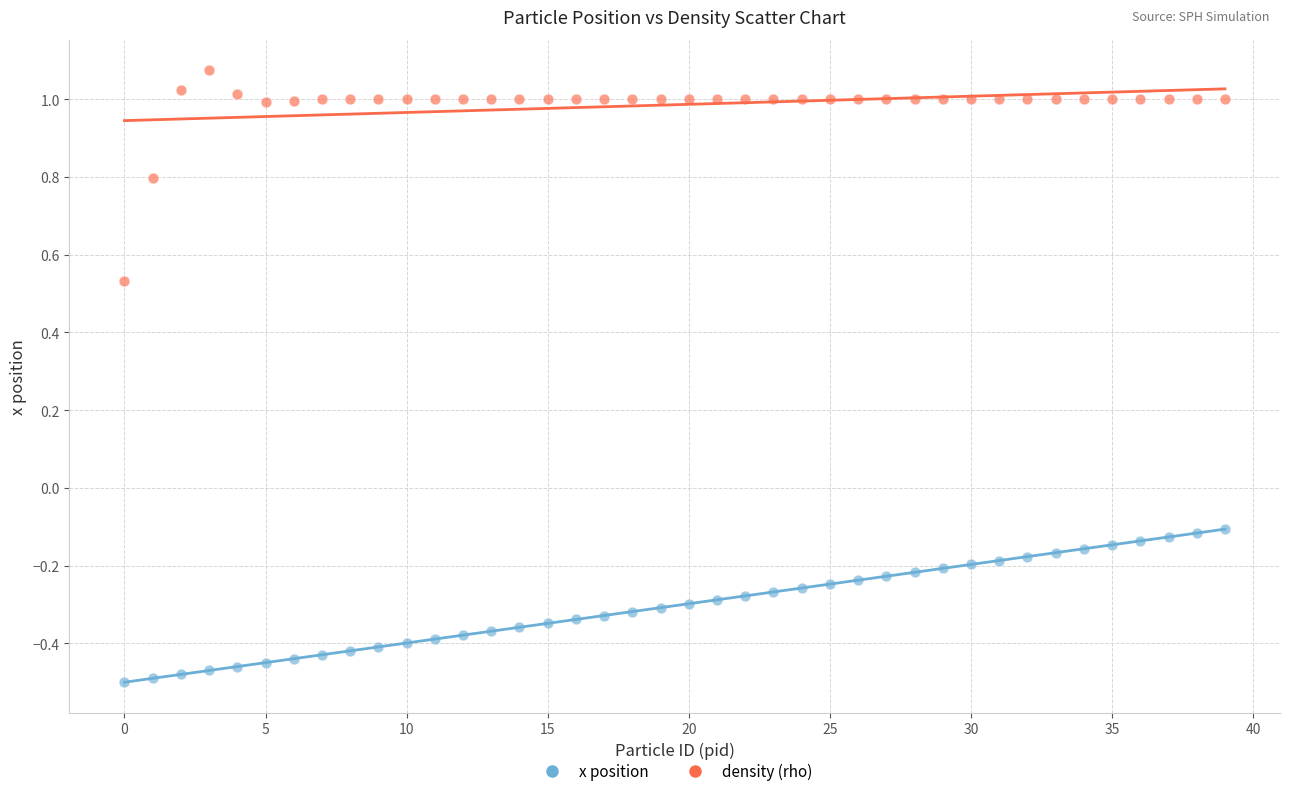

Which series has the widest spread of Y values?

density (rho)